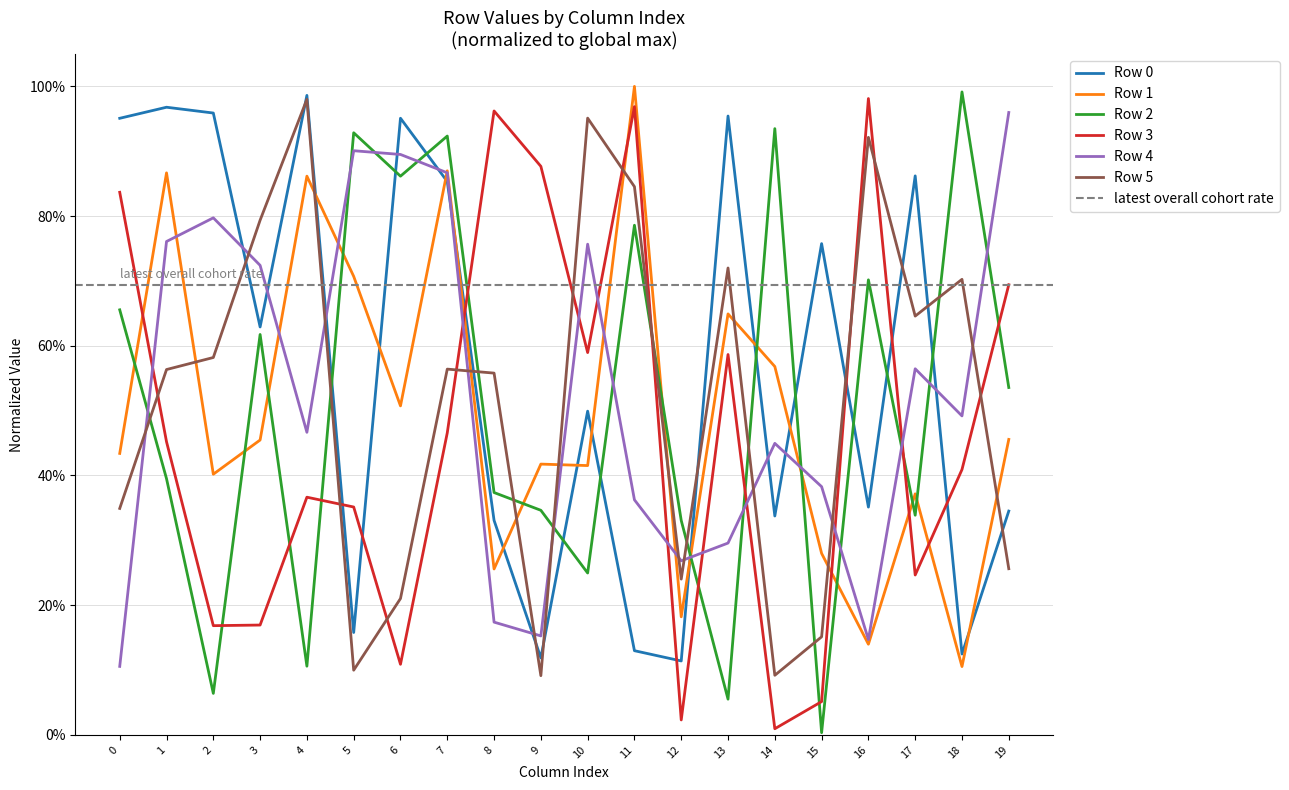

What is the difference between the maximum and second lowest values in the Row 5 series?

0.9